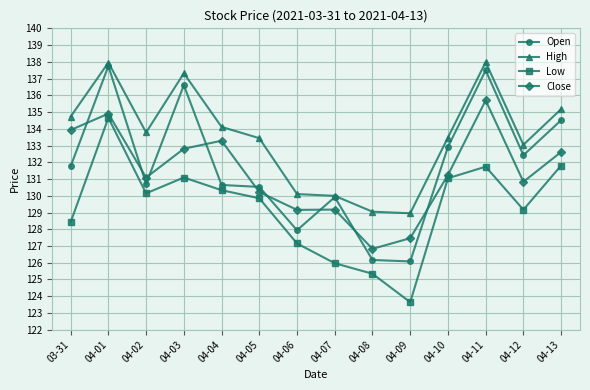

True or false: High and Close cross at least once.

False